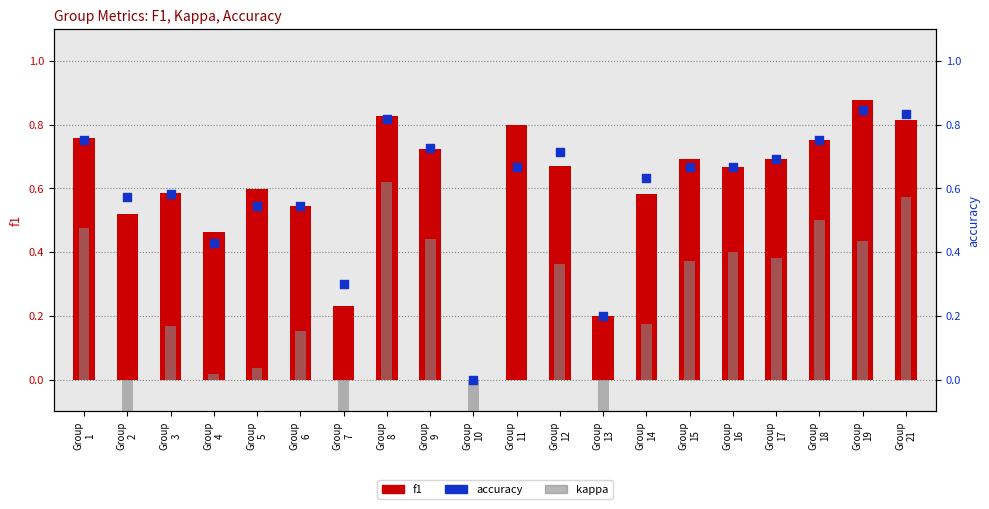

Is the value of accuracy at Group
8 greater than the value of kappa at Group
19?

Yes